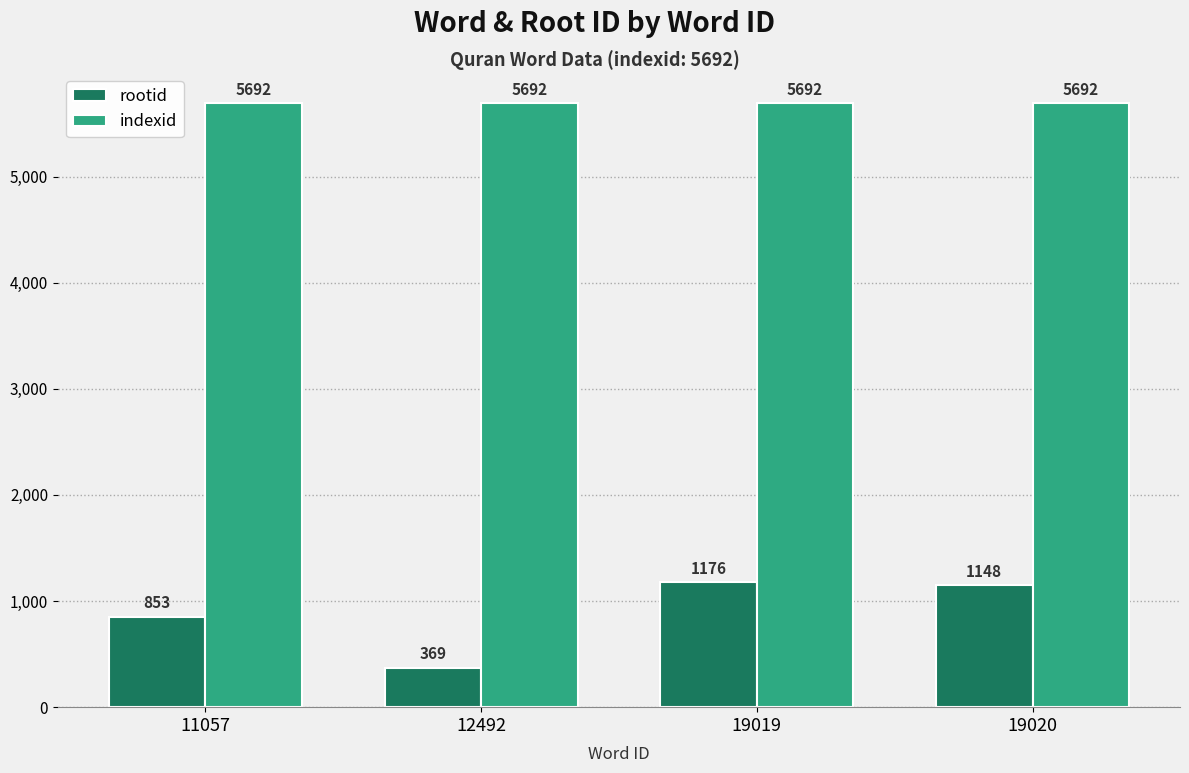

The indexid series shows 5692 at 12492. True or false?

True